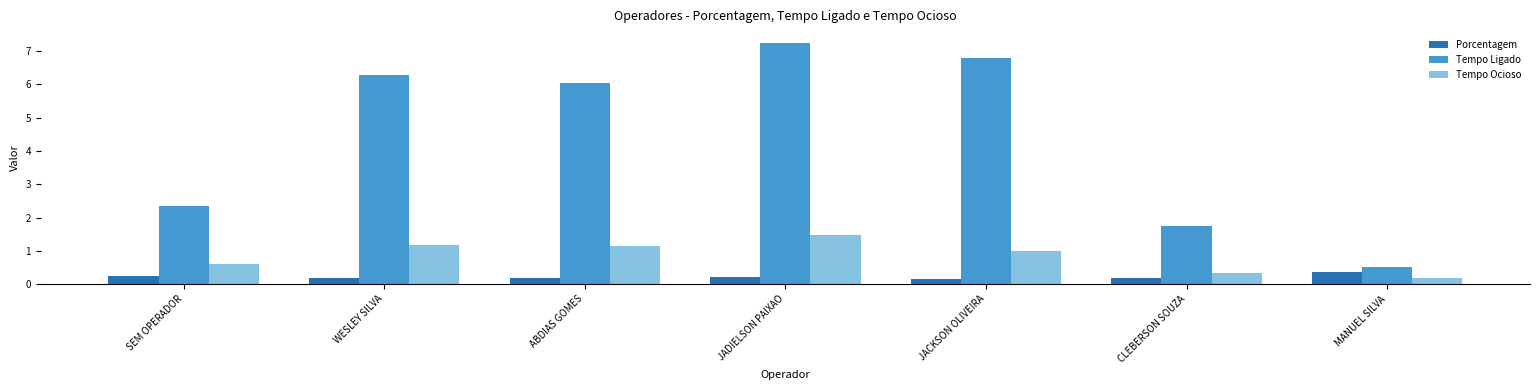

Where does the Tempo Ocioso series first go above 1?

WESLEY SILVA